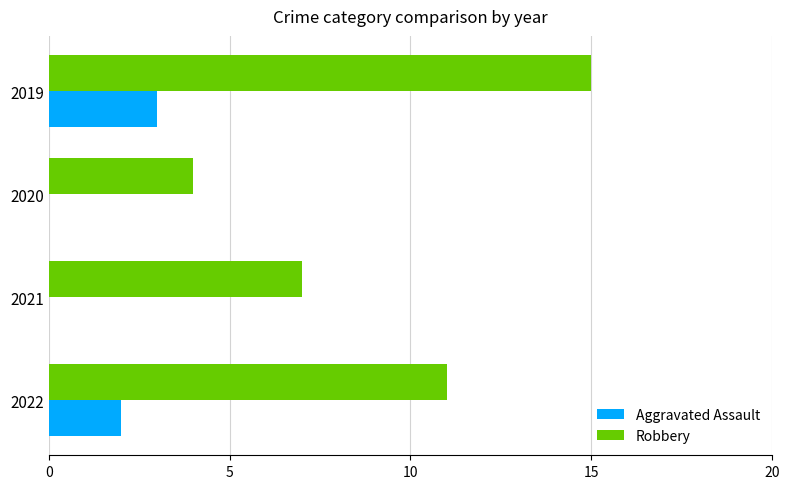

Between 2022 and 2020, which series saw the biggest shift?

Robbery